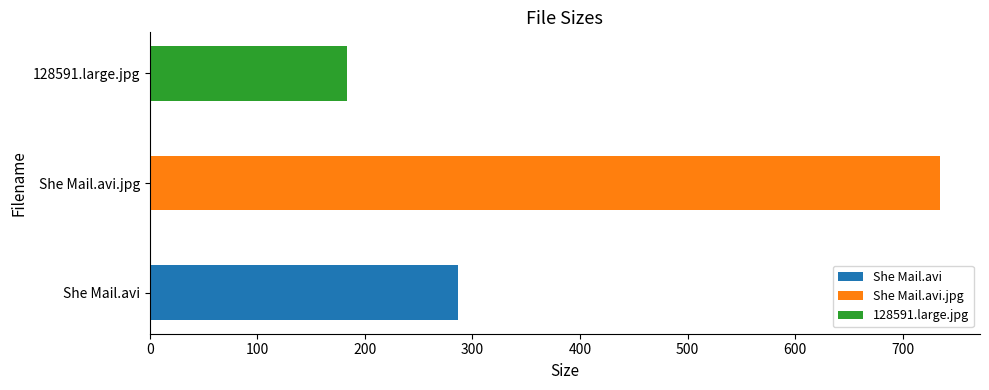

Where is the data nearest to the value 459?

She Mail.avi